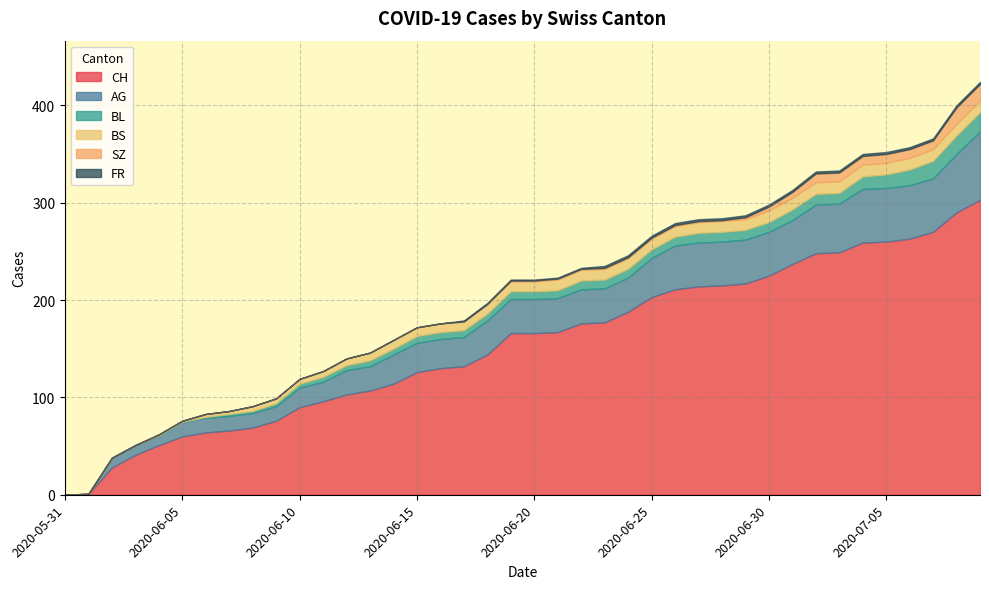

True or false: CH has more than 0 interior local peaks.

False